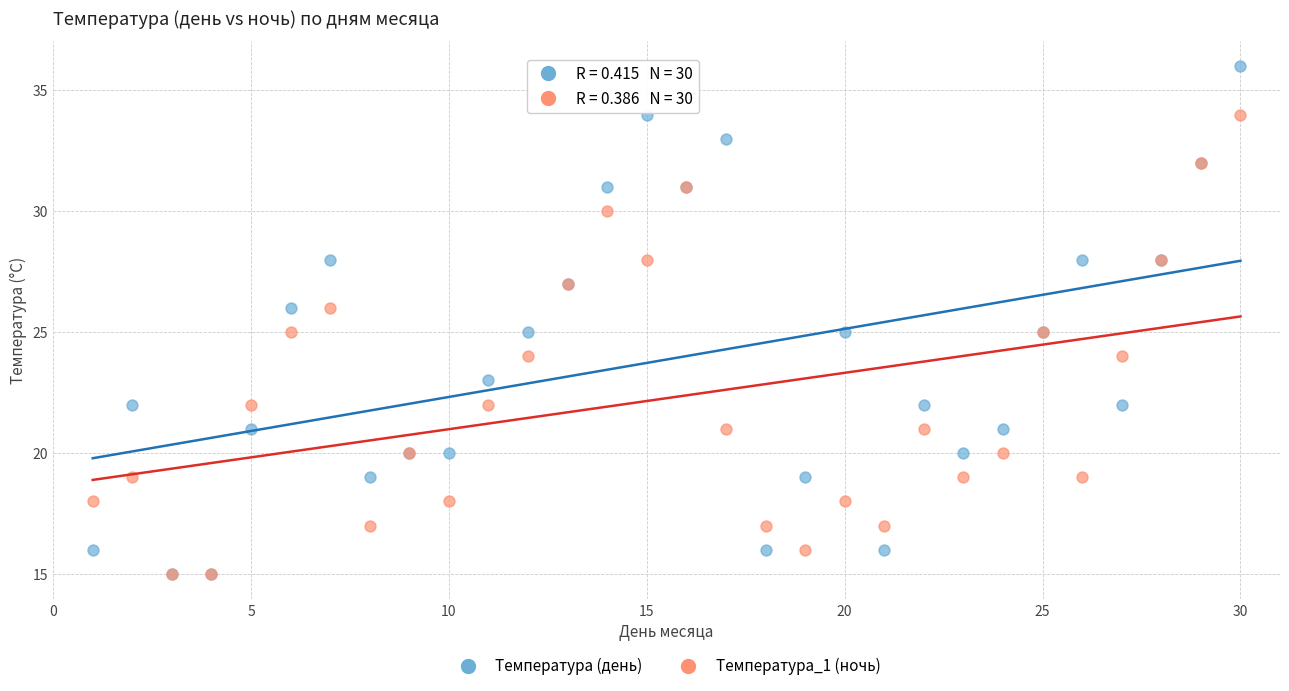

What are all the series names shown in the legend?

Температура (день), Температура_1 (ночь)